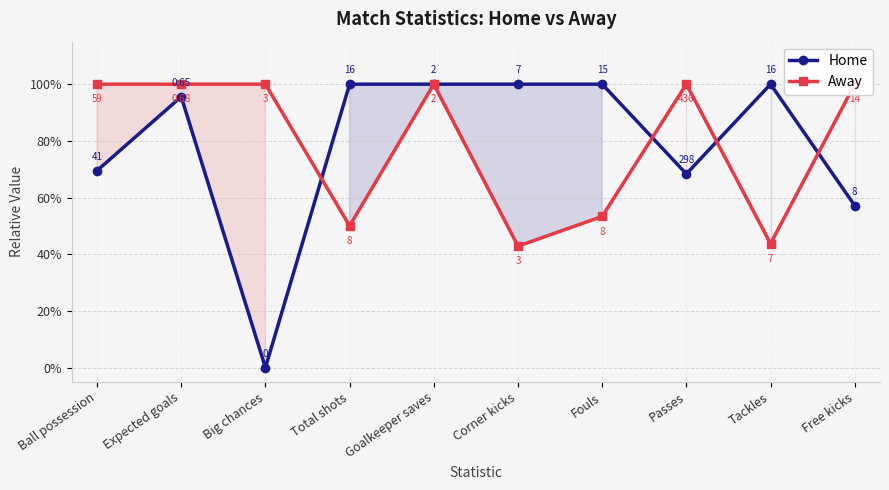

Which category has the lowest value in the Home series?

Big chances